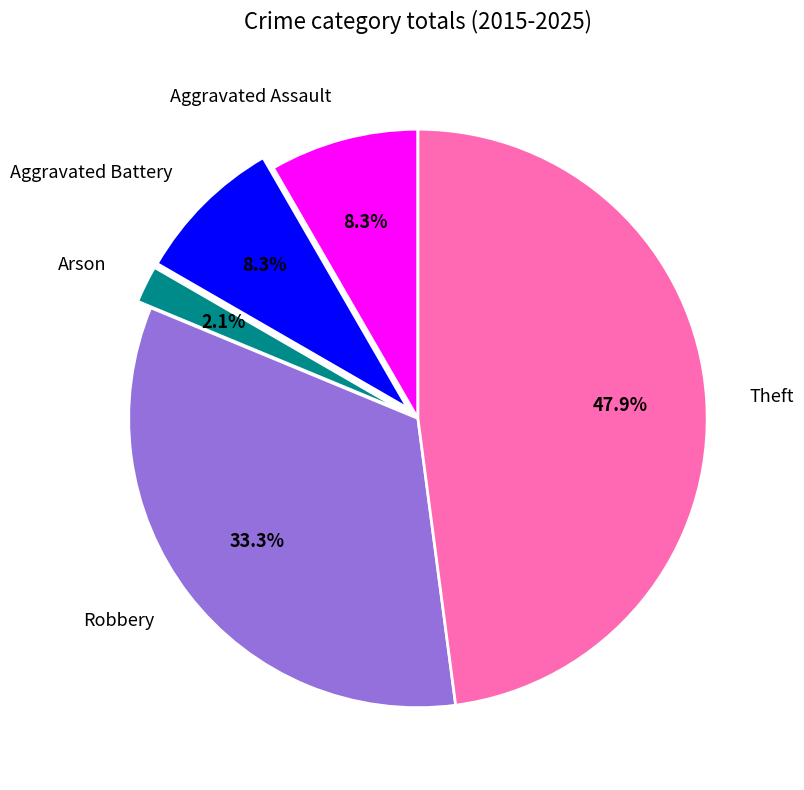

To the nearest percent, what portion does Arson represent?

2%